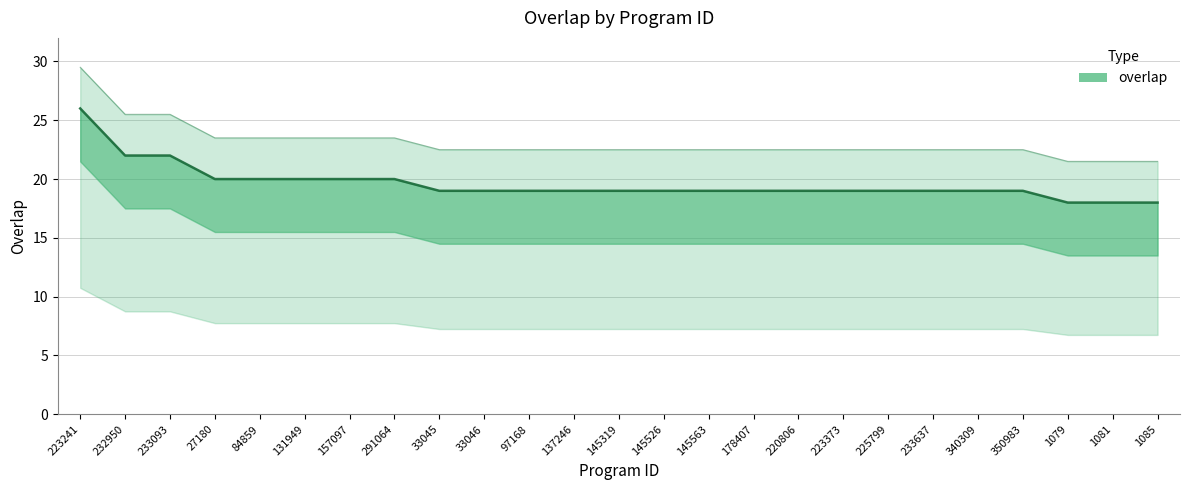

Where does the data first go above 19?

223241